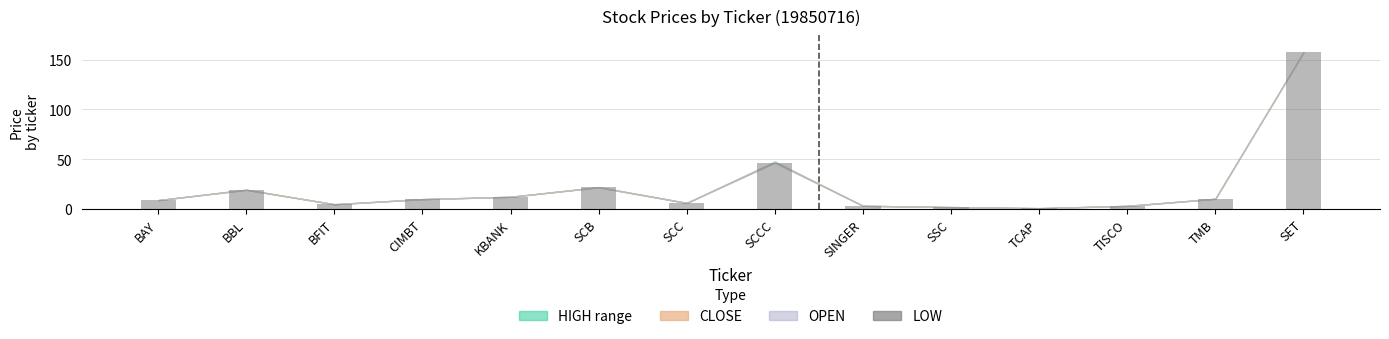

Are the bars grouped side by side (vs. stacked)?

No